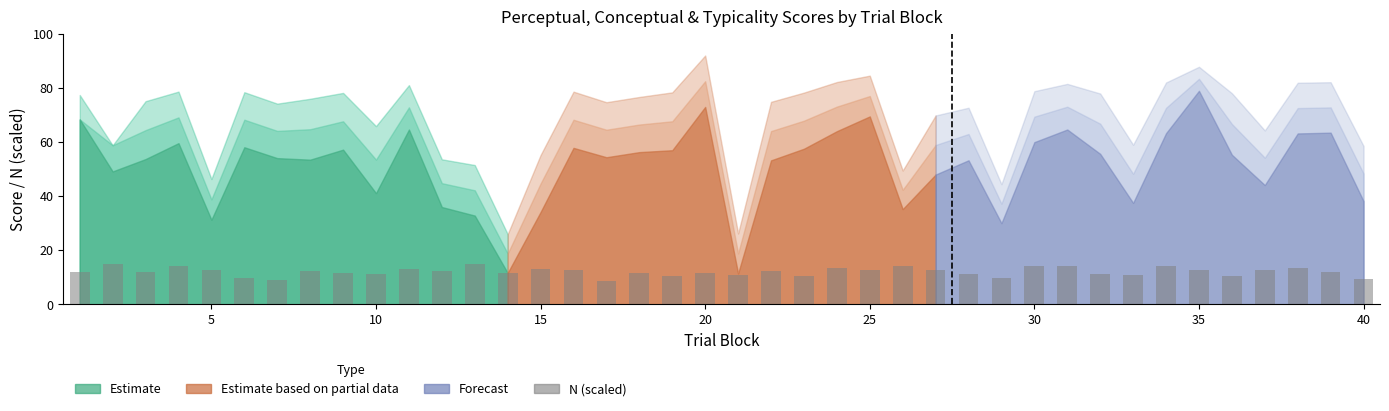

What is the value of the 5th bar from the left?

12.8